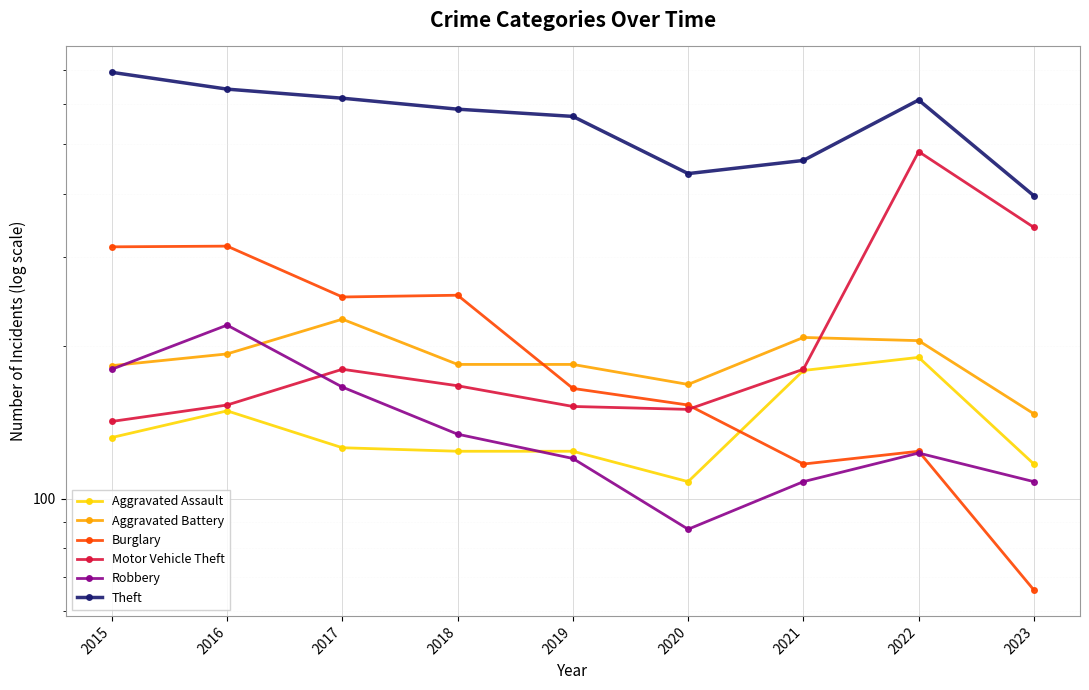

True or false: Motor Vehicle Theft and Aggravated Assault cross at least once.

False